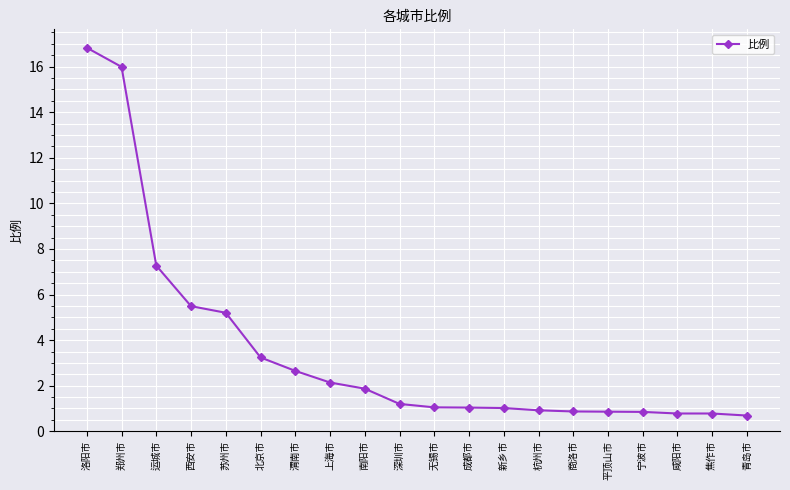

At which label is the value closest to 8?

运城市